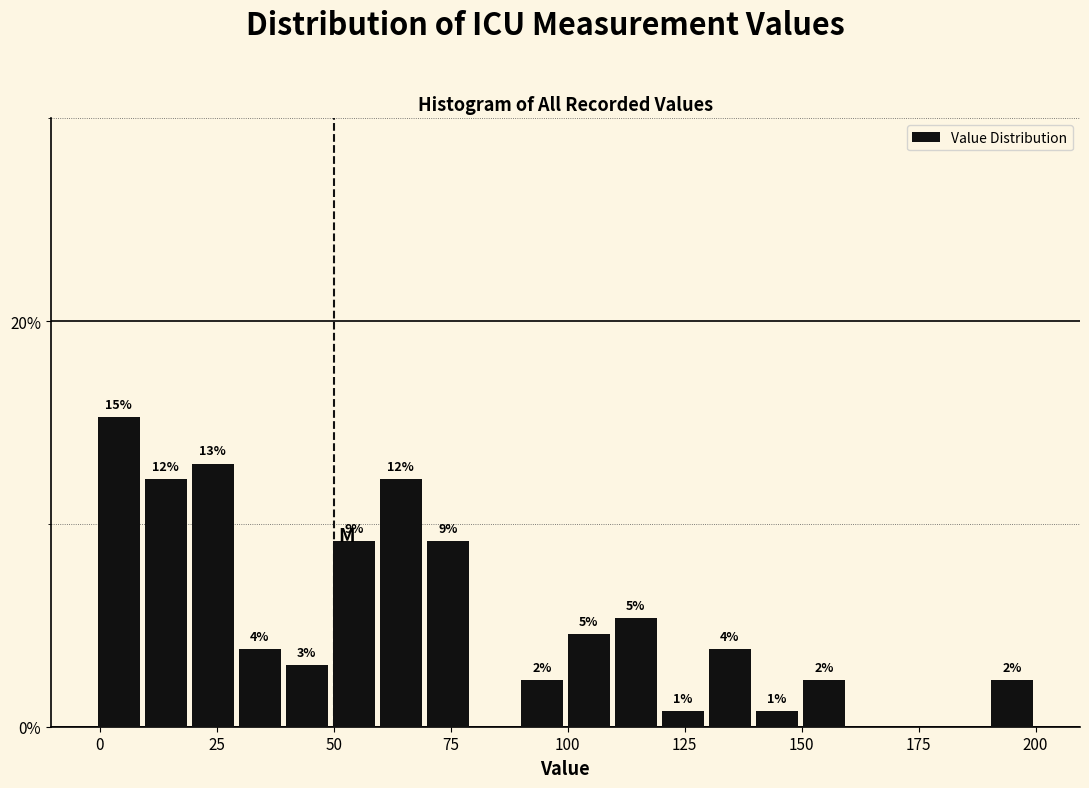

Read against the x-axis, roughly where is the centre of the tallest bar?

5